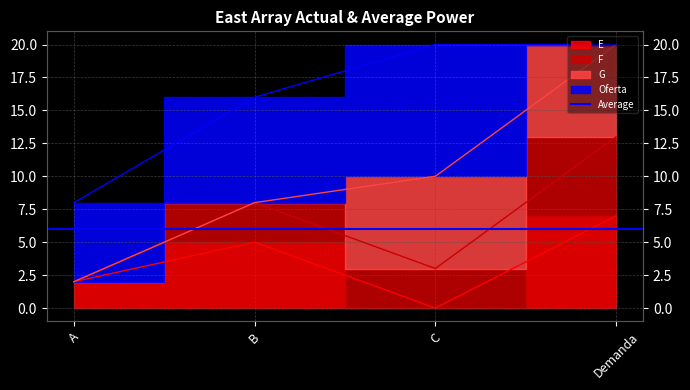

What is the label of the 4th point from the right?

A